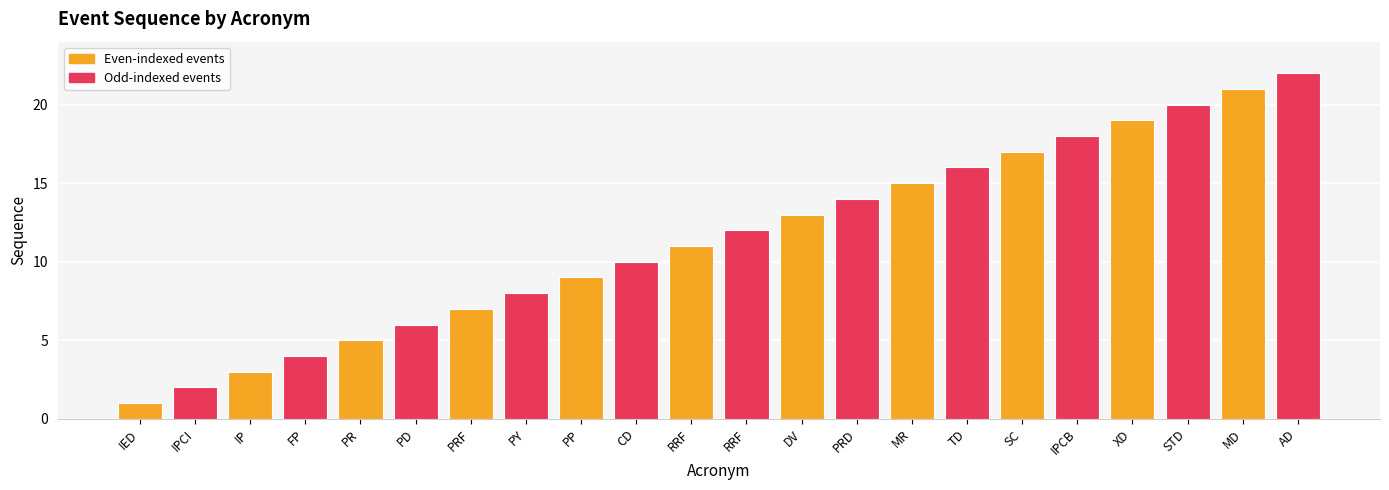

Reading right to left, what are all the values shown in this chart?

22	21	20	19	18	17	16	15	14	13	12	11	10	9	8	7	6	5	4	3	2	1